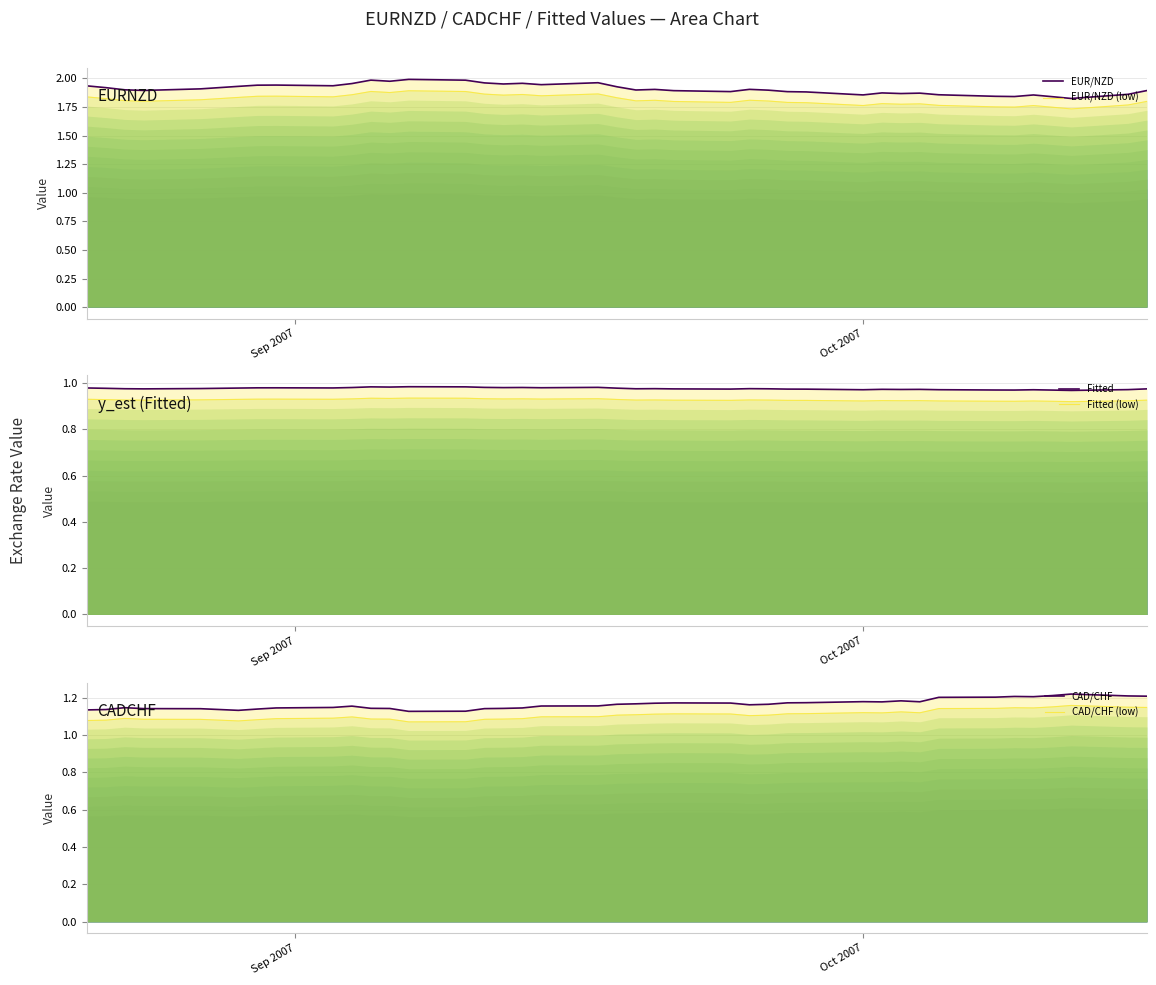

What is the total value across all series at Sep 2007?

7.9